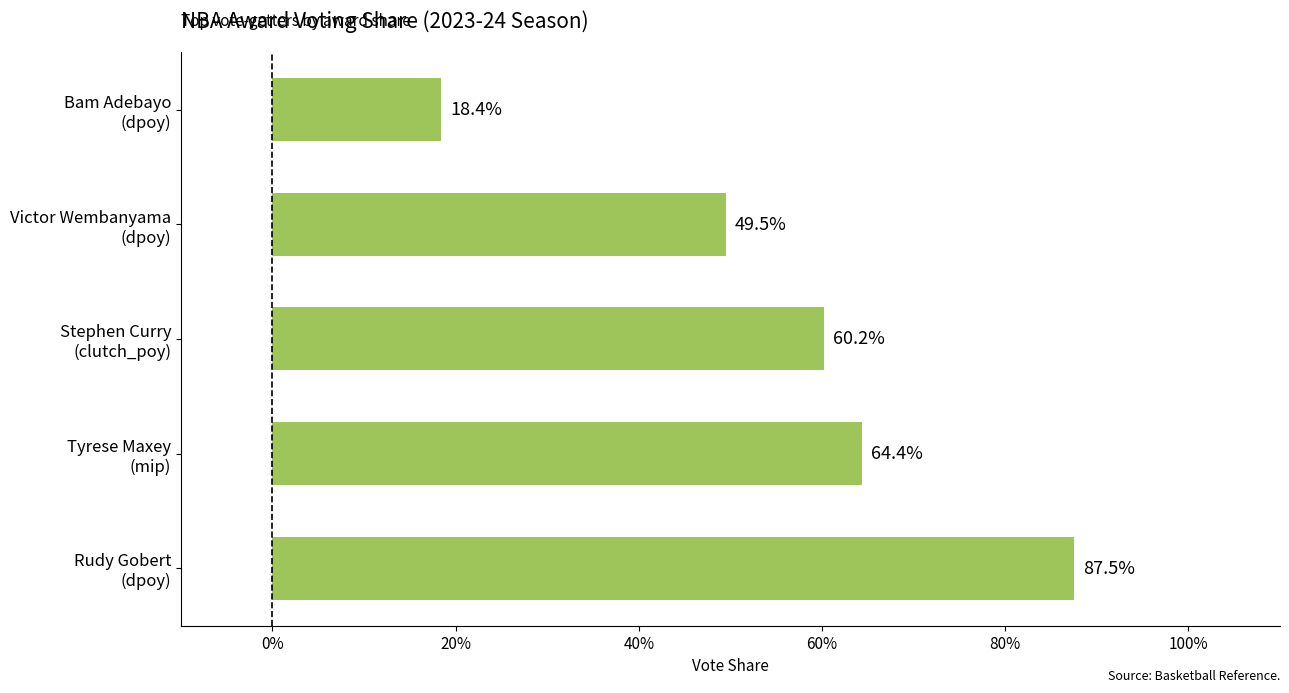

Are the bars horizontal?

Yes